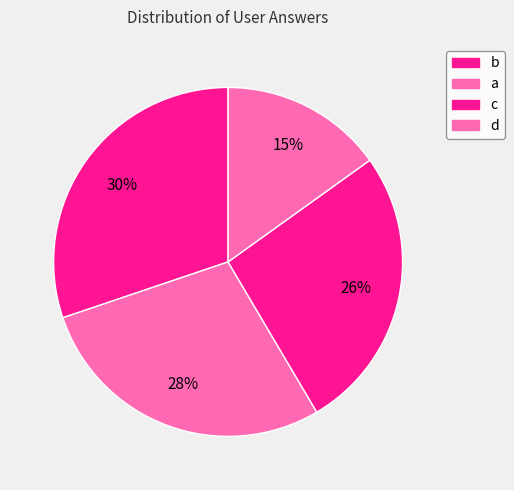

Which has a higher value, a or c?

a